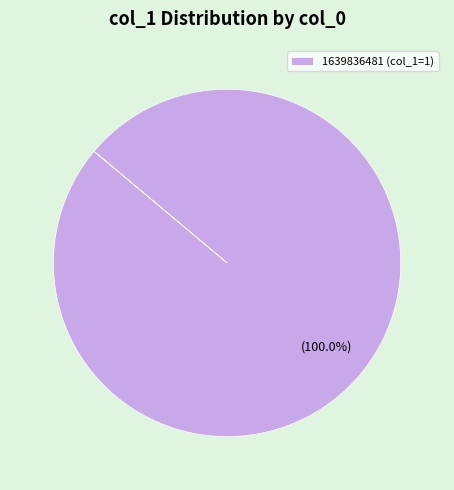

Which slice represents more than half of the pie?

1639836481 (col_1=1)